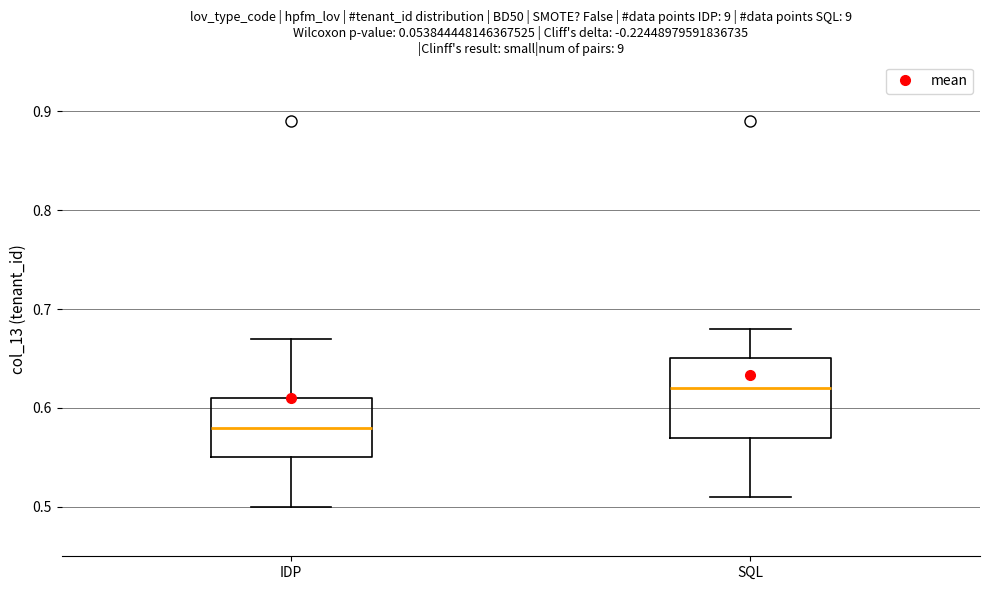

Where is the upper edge of the box for IDP on the y-axis? The values are not printed on the chart, so give them approximately, as read against the axis.

0.61